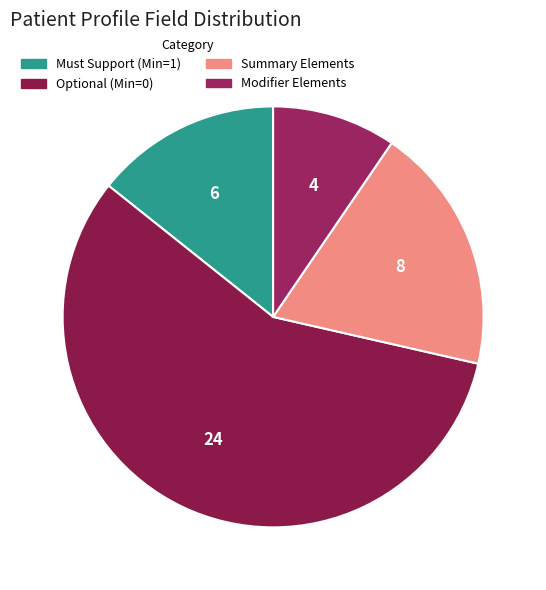

Count the number of slices in the pie.

4